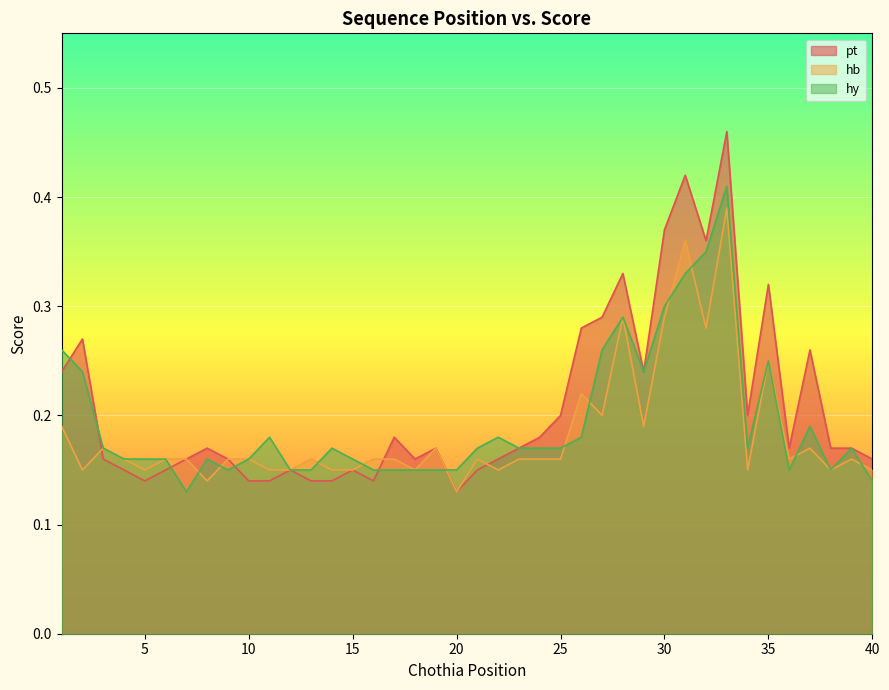

Reading right to left, transcribe all the data shown in this chart.

pt: 40=0.2	39=0.2	38=0.2	37=0.3	36=0.2	35=0.3	34=0.2	33=0.5	32=0.4	31=0.4	30=0.4	29=0.2	28=0.3	27=0.3	26=0.3	25=0.2	24=0.2	23=0.2	22=0.2	21=0.1	20=0.1	19=0.2	18=0.2	17=0.2	16=0.1	15=0.1	14=0.1	13=0.1	12=0.1	11=0.1	10=0.1	9=0.2	8=0.2	7=0.2	6=0.1	5=0.1	4=0.1	3=0.2	2=0.3	1=0.2
hb: 40=0.1	39=0.2	38=0.1	37=0.2	36=0.2	35=0.2	34=0.1	33=0.4	32=0.3	31=0.4	30=0.3	29=0.2	28=0.3	27=0.2	26=0.2	25=0.2	24=0.2	23=0.2	22=0.1	21=0.2	20=0.1	19=0.2	18=0.1	17=0.2	16=0.2	15=0.1	14=0.1	13=0.2	12=0.1	11=0.1	10=0.2	9=0.2	8=0.1	7=0.2	6=0.2	5=0.1	4=0.2	3=0.2	2=0.1	1=0.2
hy: 40=0.1	39=0.2	38=0.1	37=0.2	36=0.1	35=0.2	34=0.2	33=0.4	32=0.3	31=0.3	30=0.3	29=0.2	28=0.3	27=0.3	26=0.2	25=0.2	24=0.2	23=0.2	22=0.2	21=0.2	20=0.1	19=0.1	18=0.1	17=0.1	16=0.1	15=0.2	14=0.2	13=0.1	12=0.1	11=0.2	10=0.2	9=0.1	8=0.2	7=0.1	6=0.2	5=0.2	4=0.2	3=0.2	2=0.2	1=0.3